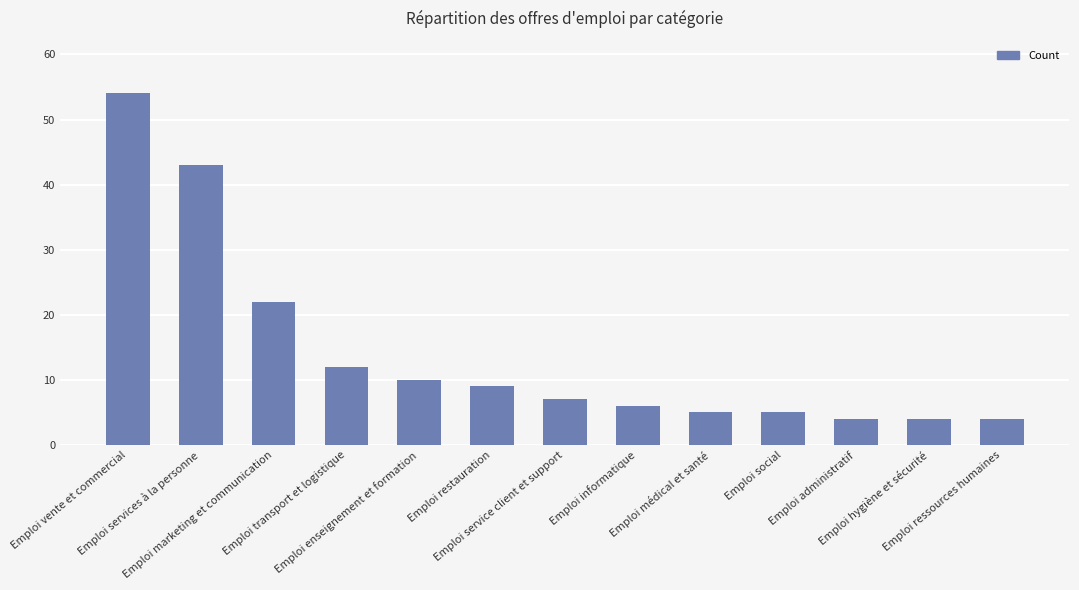

Are the bars grouped side by side (vs. stacked)?

No